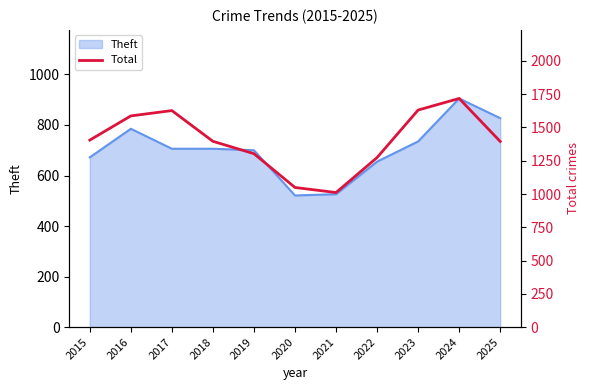

The Theft series shows 735 at 2023. True or false?

True